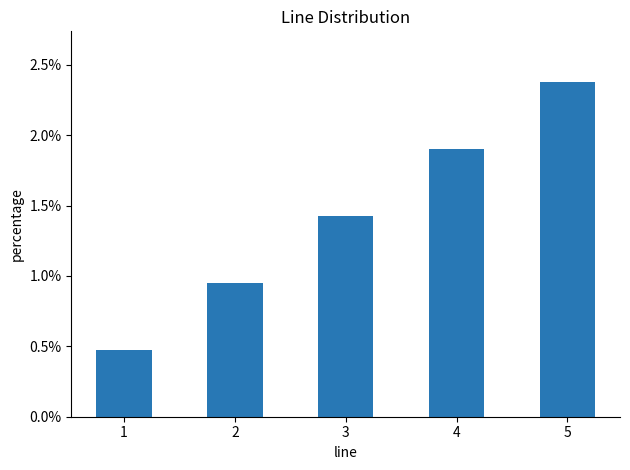

At which category does the chart reach its peak across all series?

5